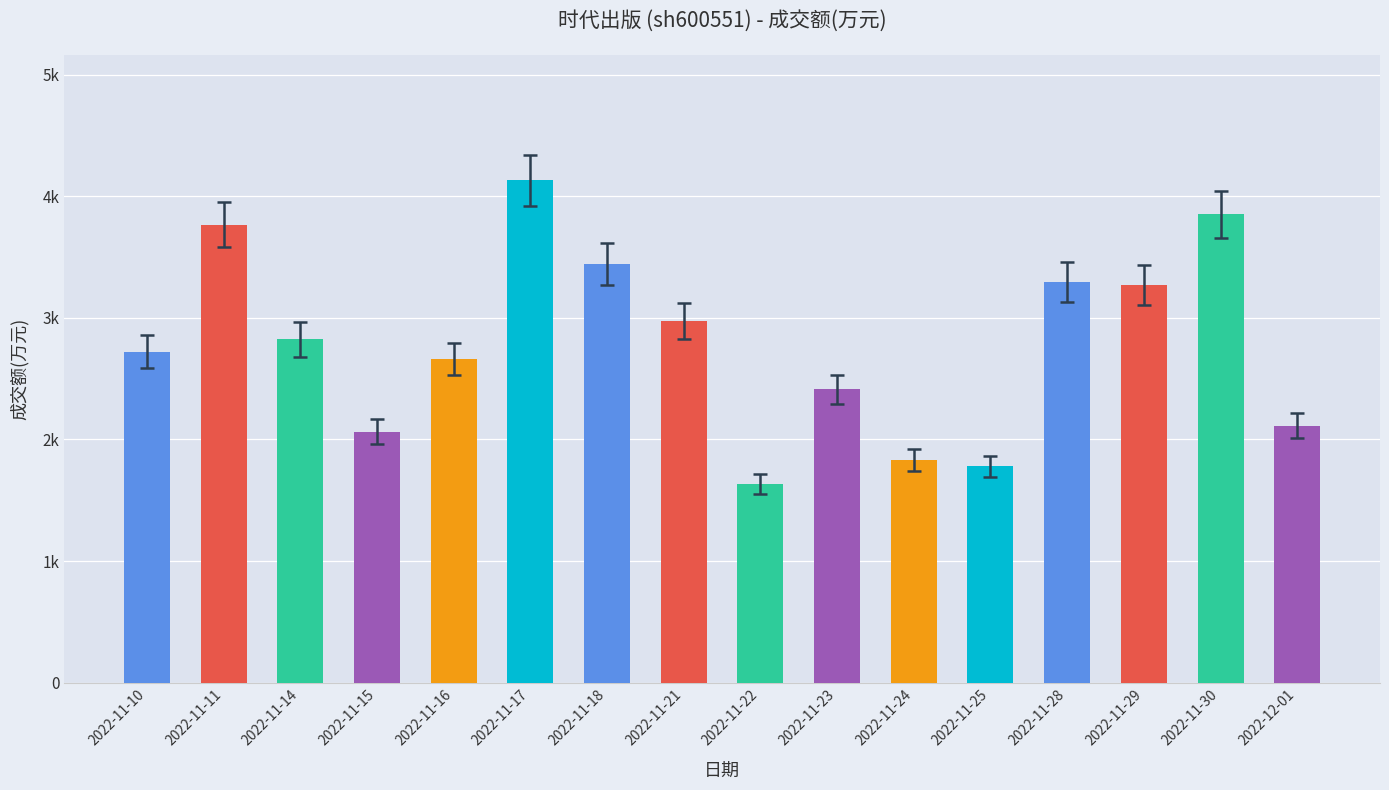

List the labels in order of value, smallest first.

2022-11-22, 2022-11-25, 2022-11-24, 2022-11-15, 2022-12-01, 2022-11-23, 2022-11-16, 2022-11-10, 2022-11-14, 2022-11-21, 2022-11-29, 2022-11-28, 2022-11-18, 2022-11-11, 2022-11-30, 2022-11-17